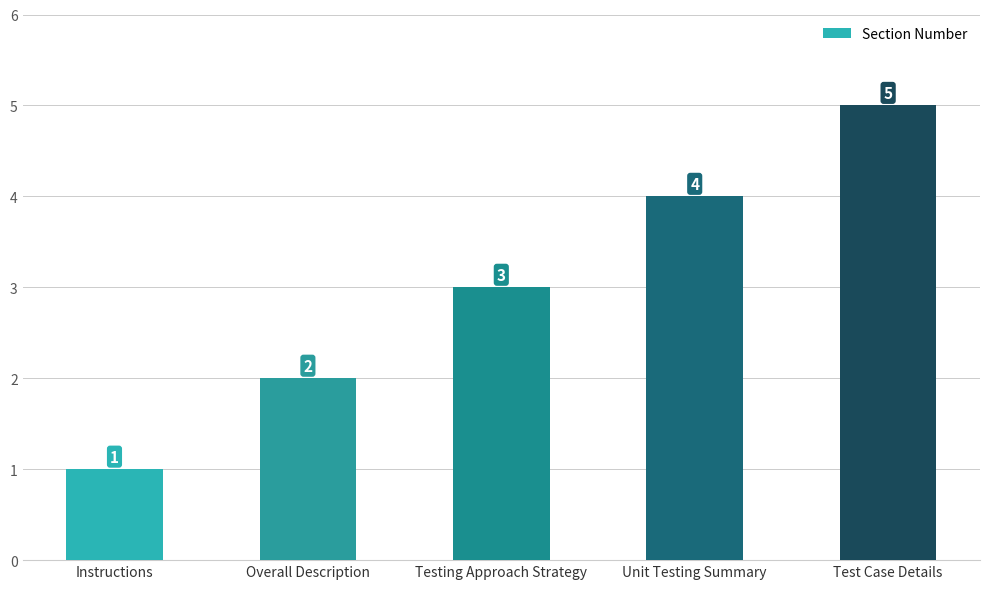

Reading left to right, list all the values displayed in this chart.

1	2	3	4	5